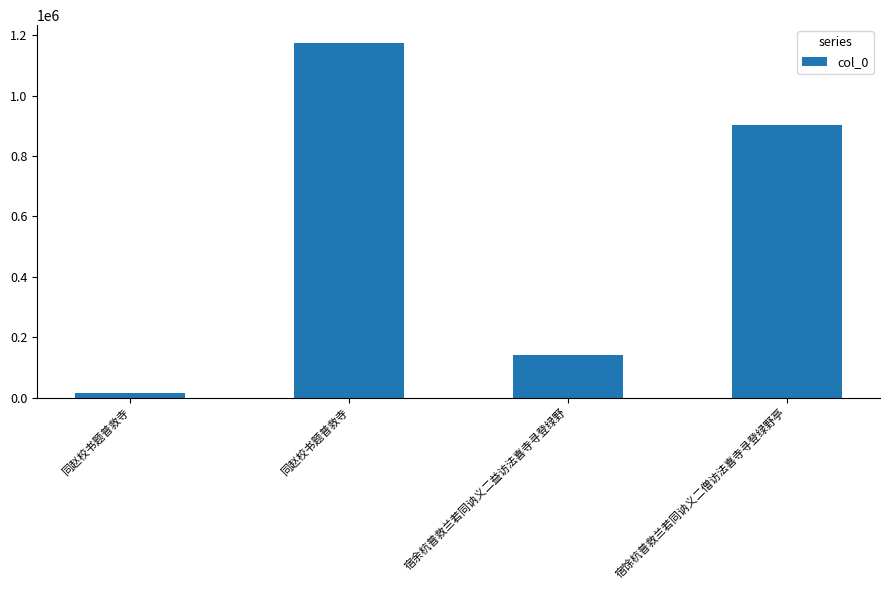

Are the bars horizontal?

No